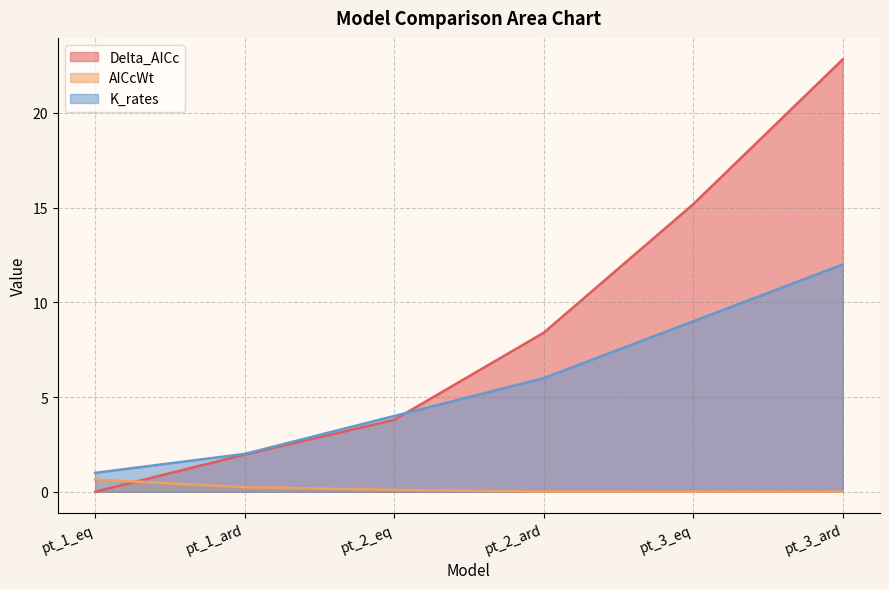

True or false: AICcWt and K_rates cross at least once.

False